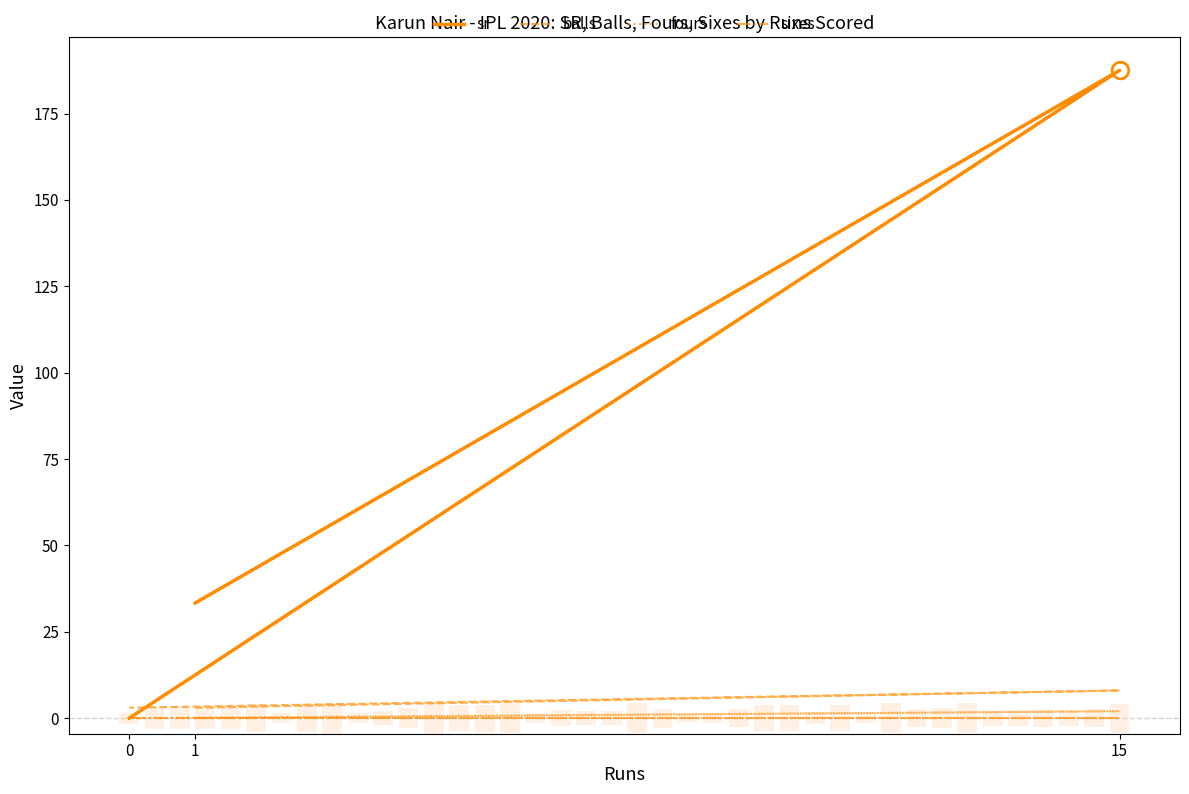

What is the approximate value of balls at 15?

8.0